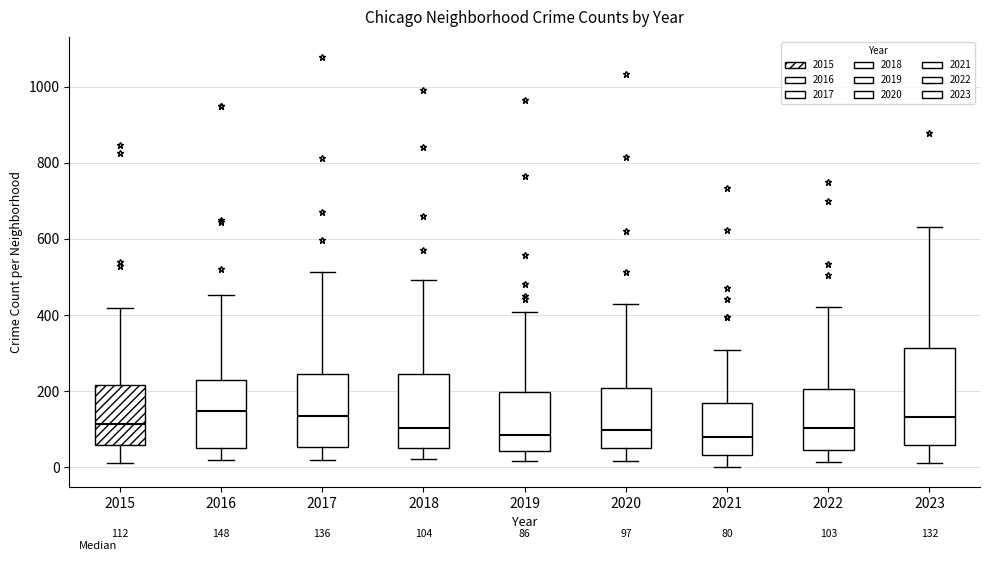

Comparing the boxes themselves (not the whiskers), which one is the tallest?

2023